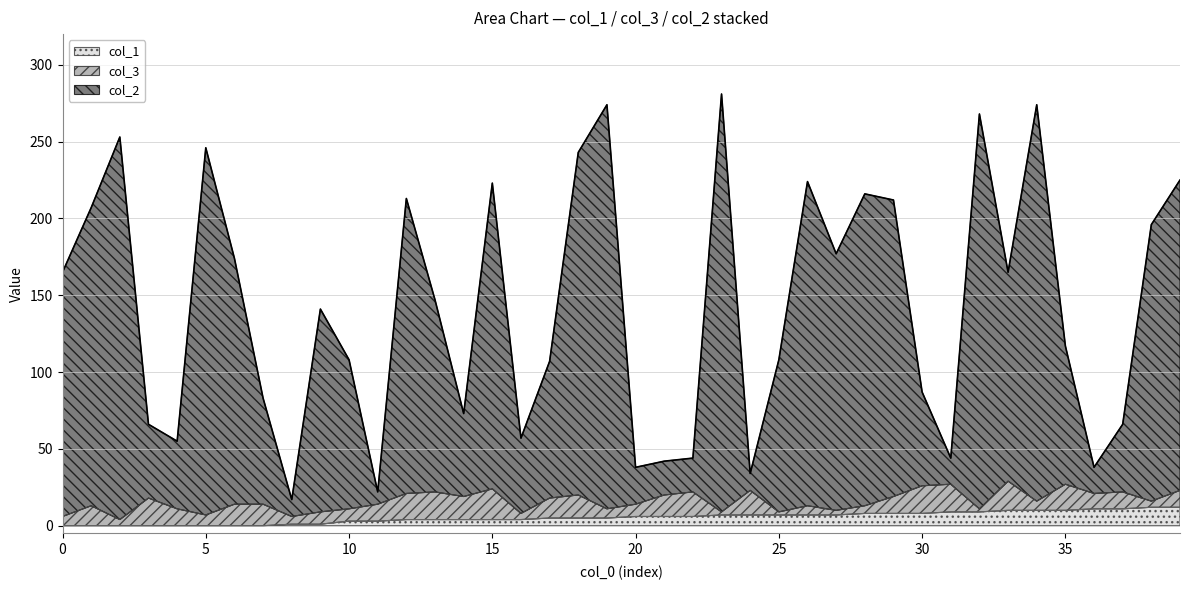

What is the difference between the maximum and minimum values in the col_1 series?

12